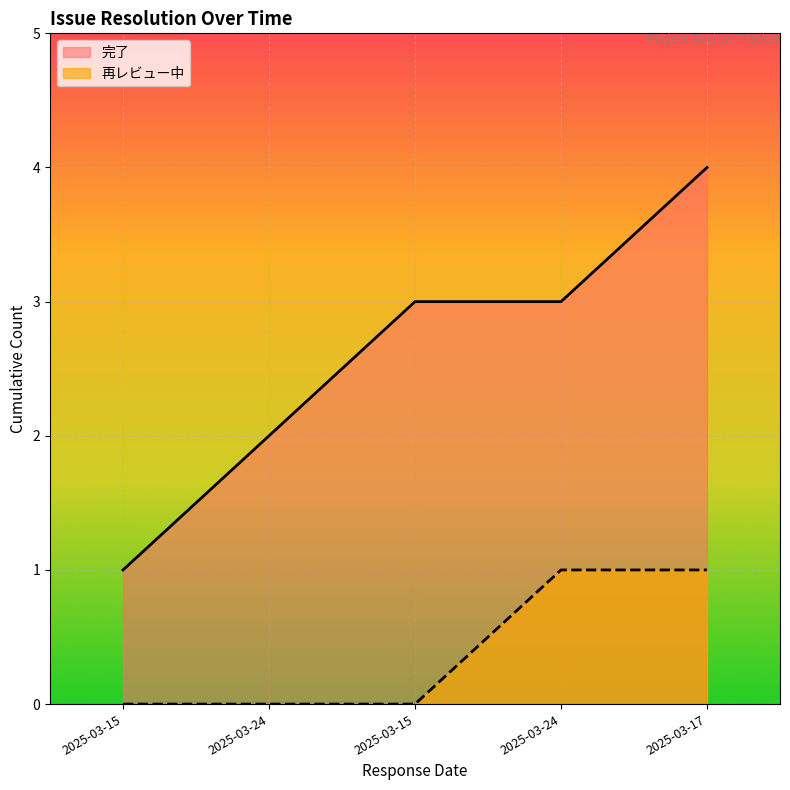

Is it true that the value at 2025-03-15 is 1?

True